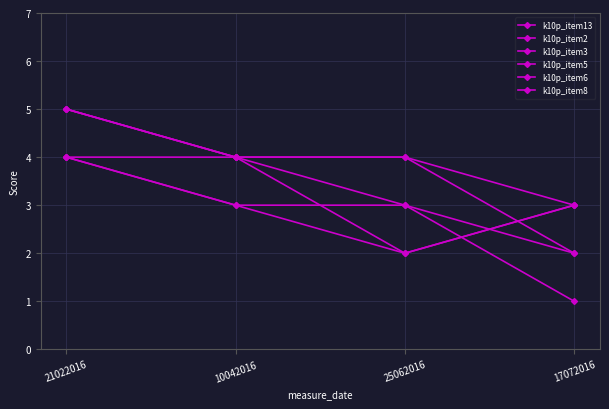

What is the approximate value of k10p_item5 at 10042016?

3